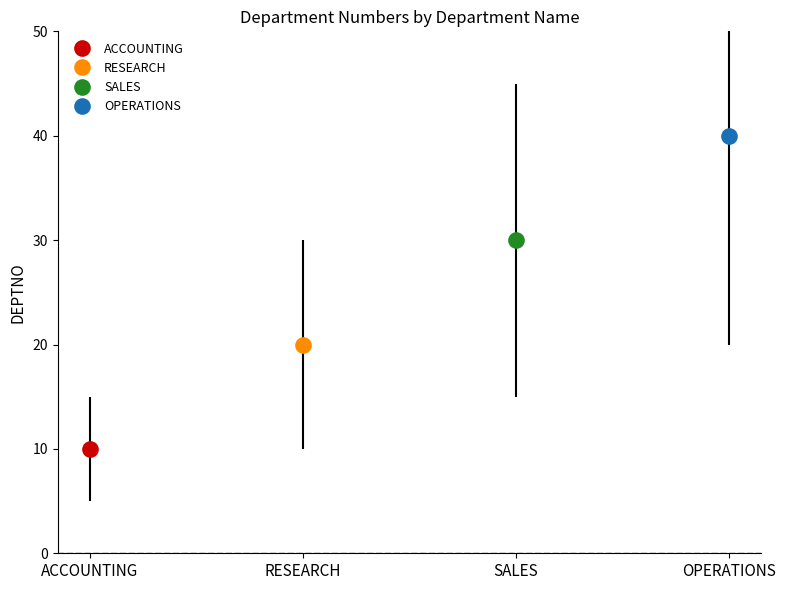

What is the smallest value displayed?

10